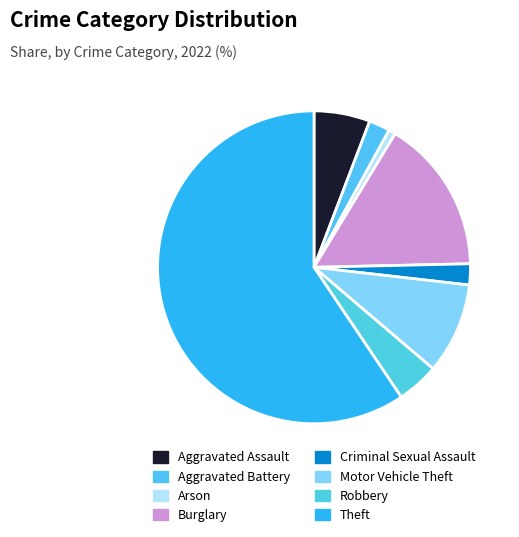

To the nearest percent, what is the average slice percentage?

12%